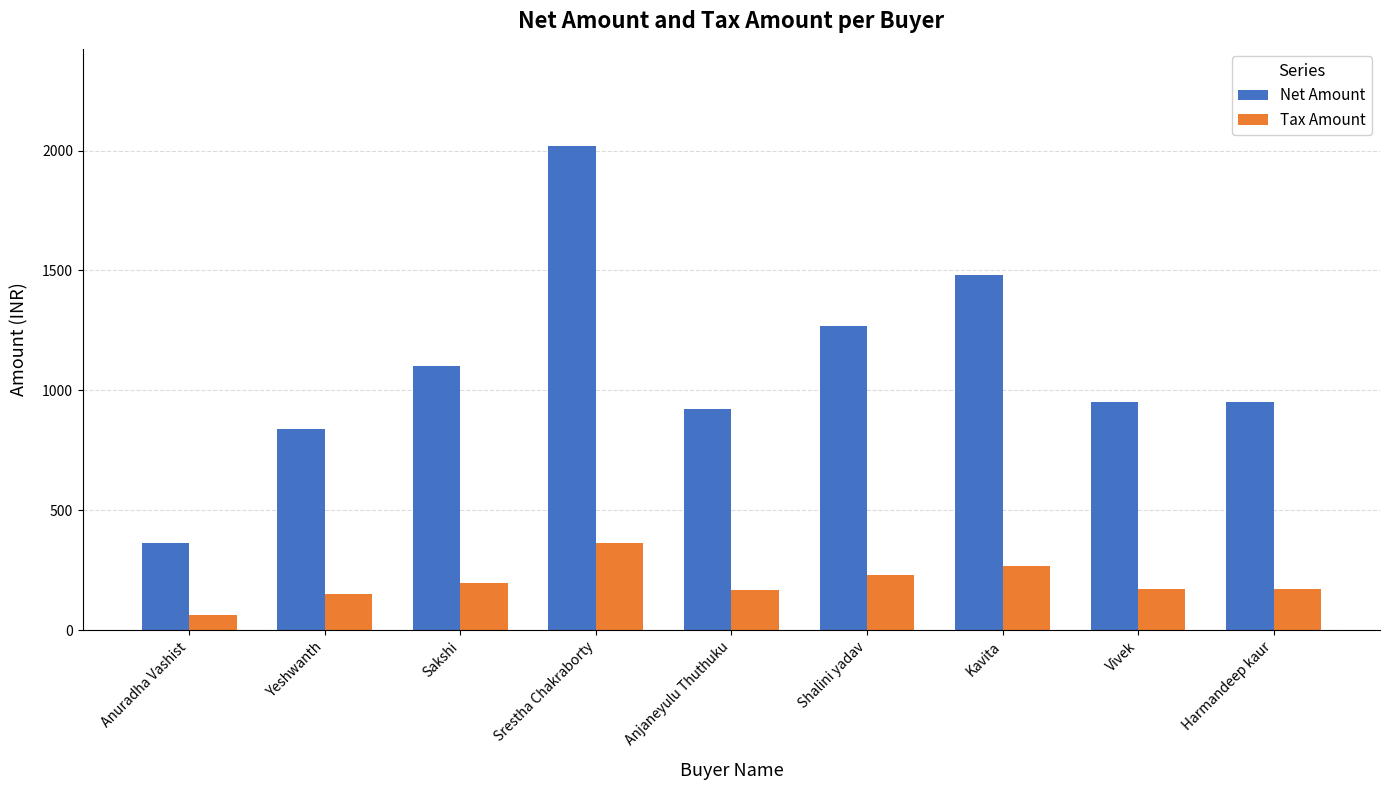

At which category is the sum across all series the highest?

Srestha Chakraborty